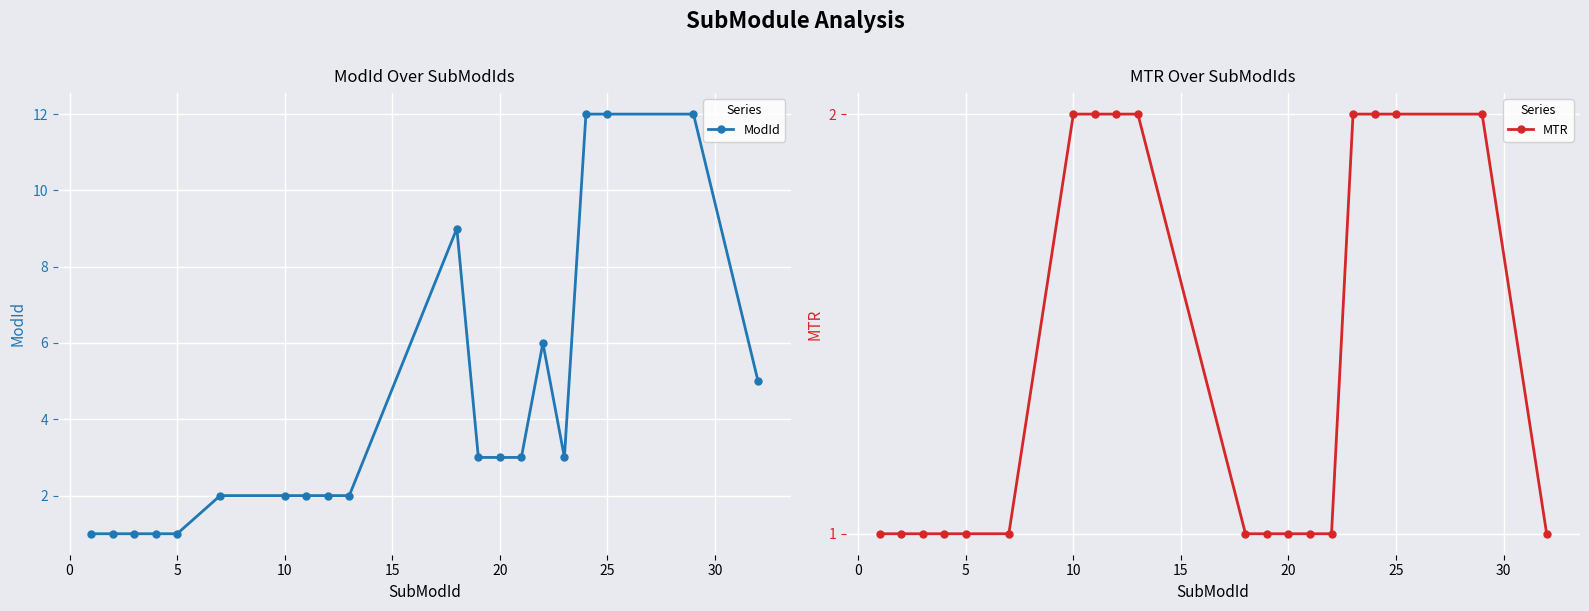

How many data points does each series have?

20